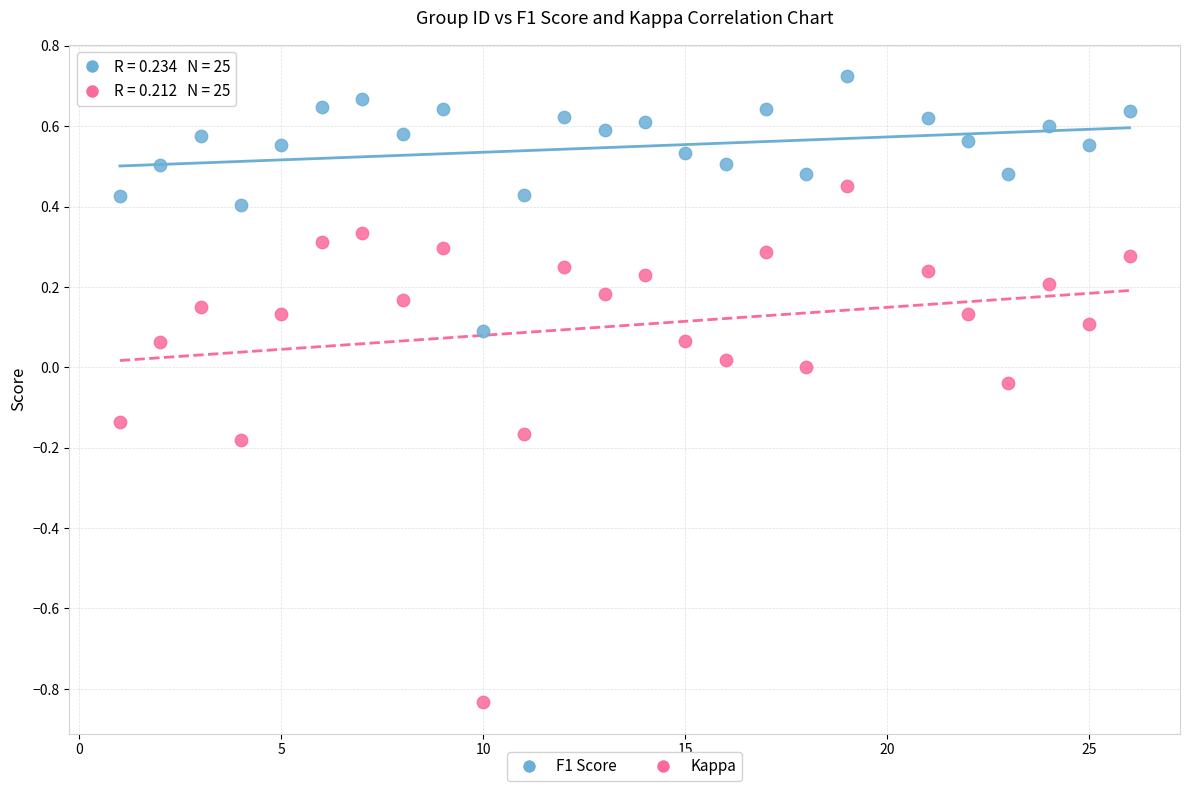

Which series contains the lowest Y value?

Kappa